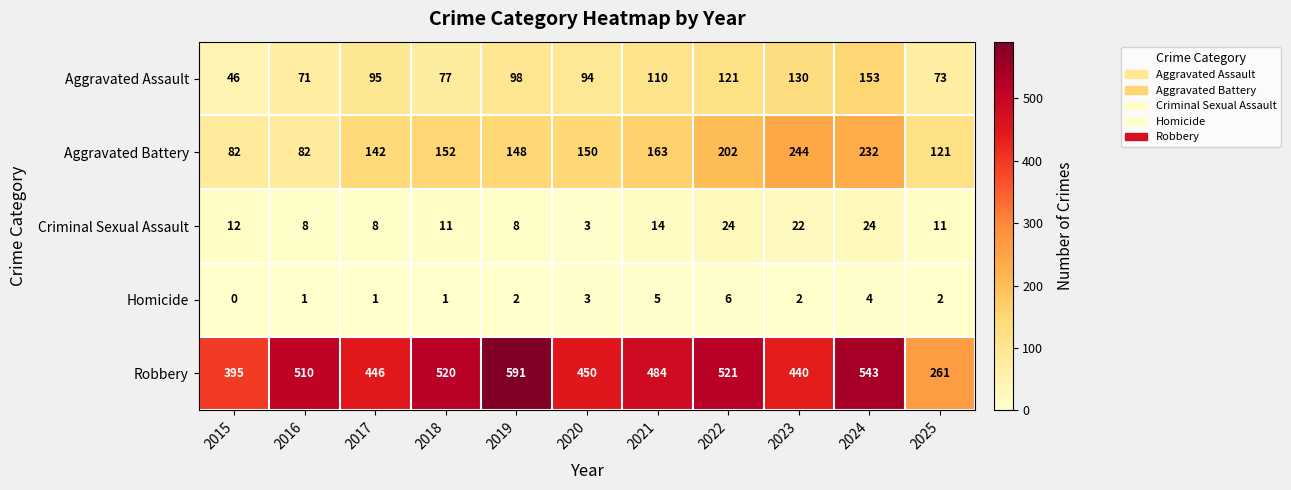

What is the maximum value shown in the chart?

591